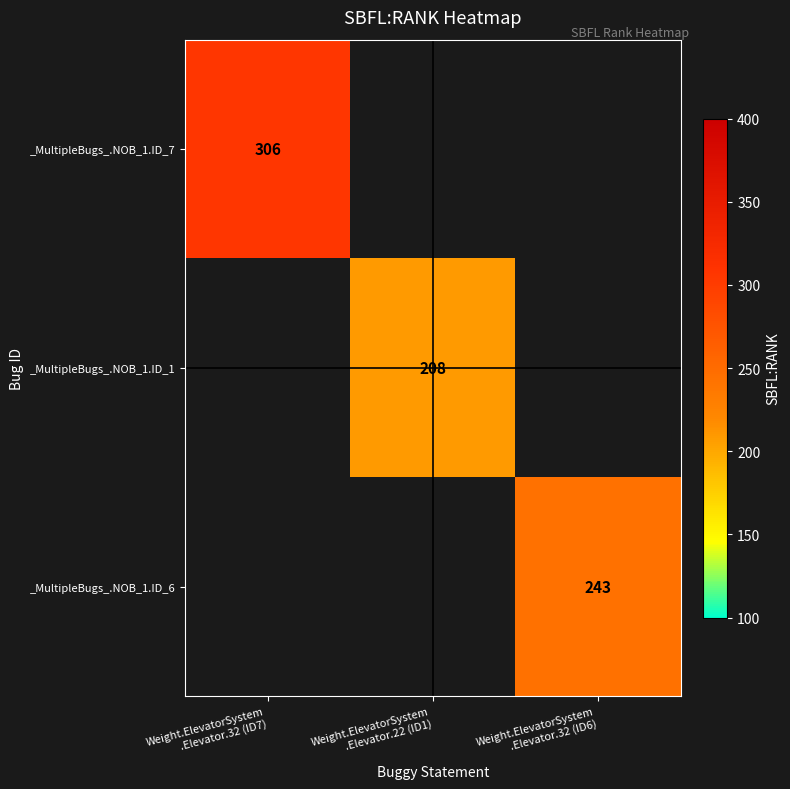

How many distinct data groups are displayed?

3